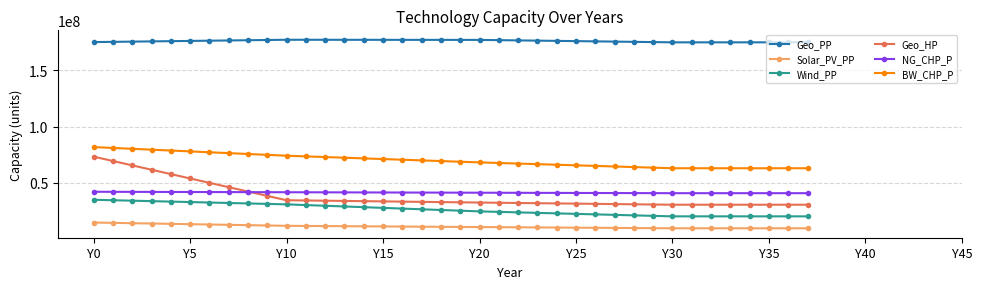

At how many categories does at least one series exceed 171622243?

38